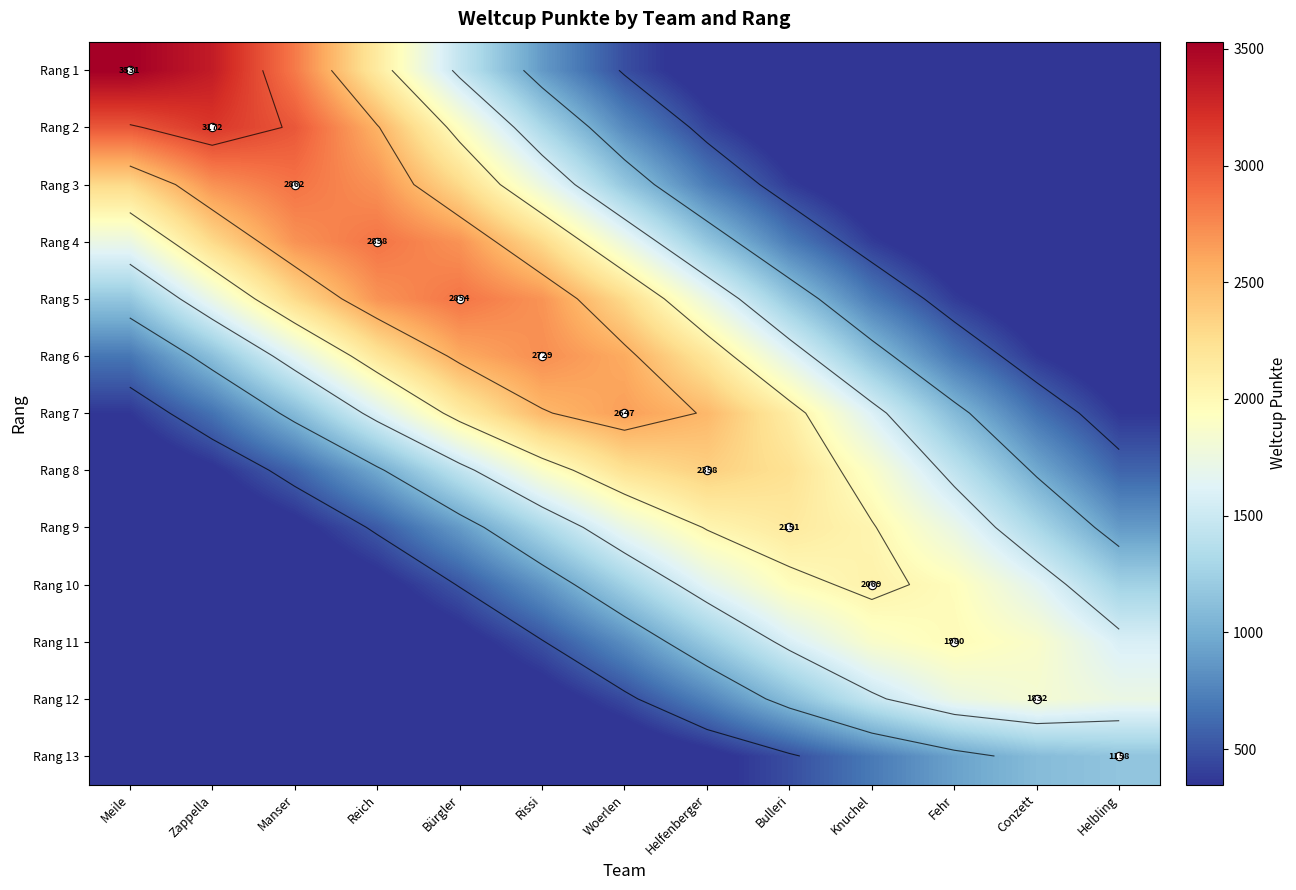

What is the difference between the highest and lowest values at Reich?

2845.1